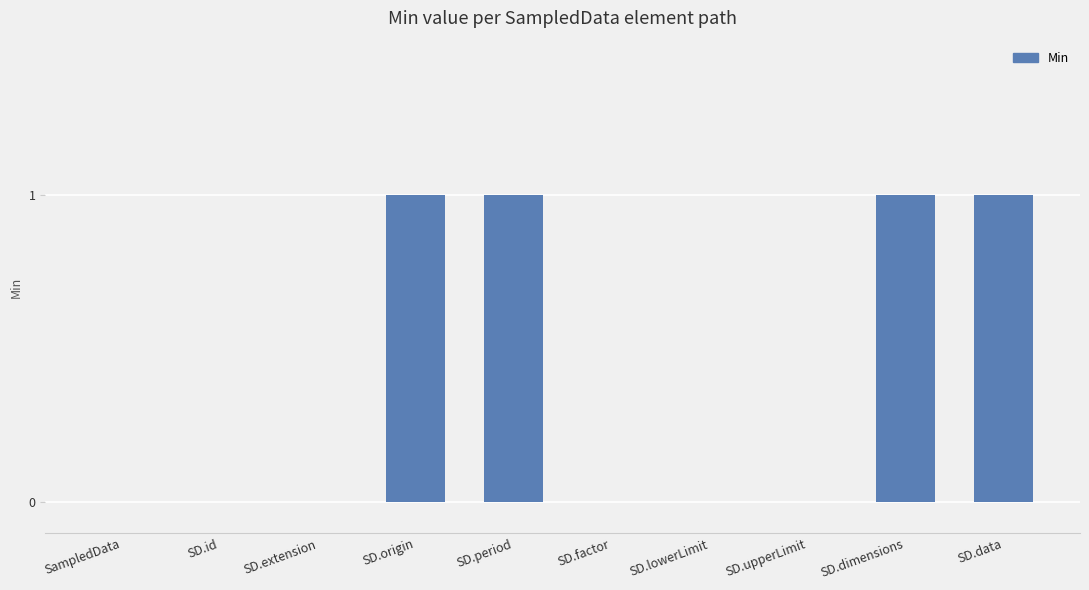

Count the values in the range 0 to 1.

10